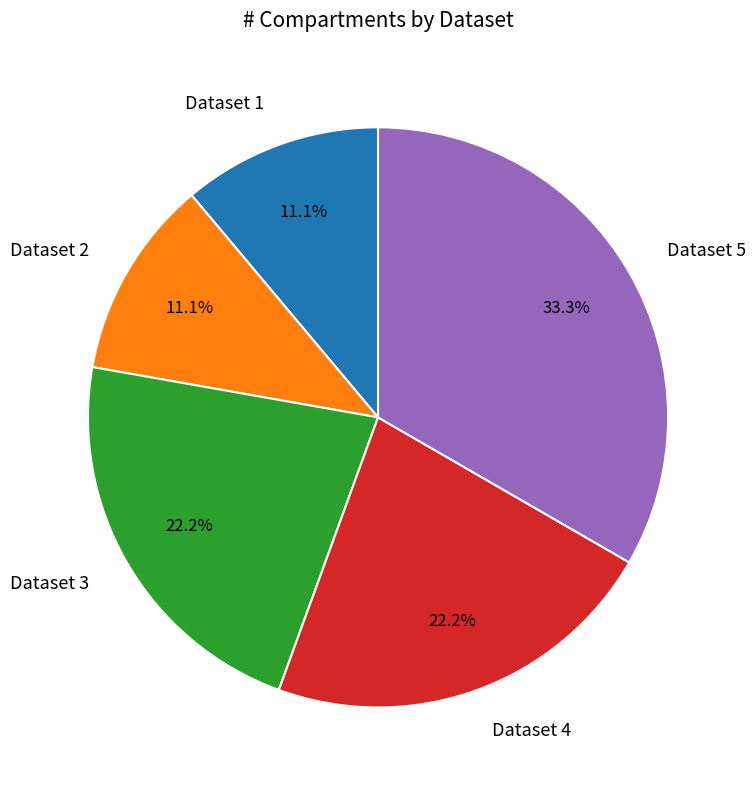

Is Dataset 1 the majority of the pie?

No